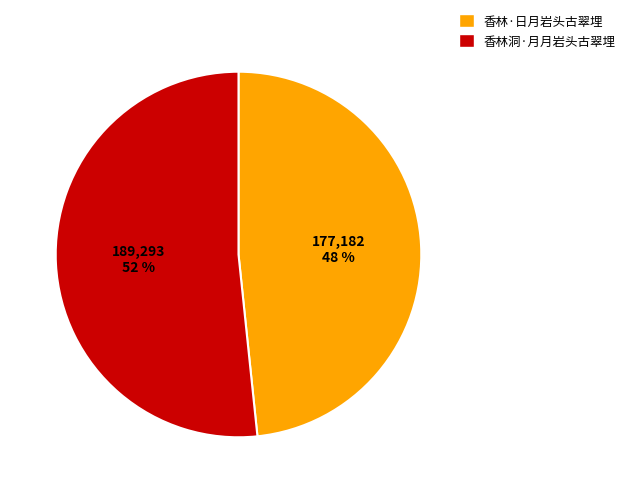

Which has a higher value, 香林·日月岩头古翠埋 or 香林洞·月月岩头古翠埋?

香林洞·月月岩头古翠埋